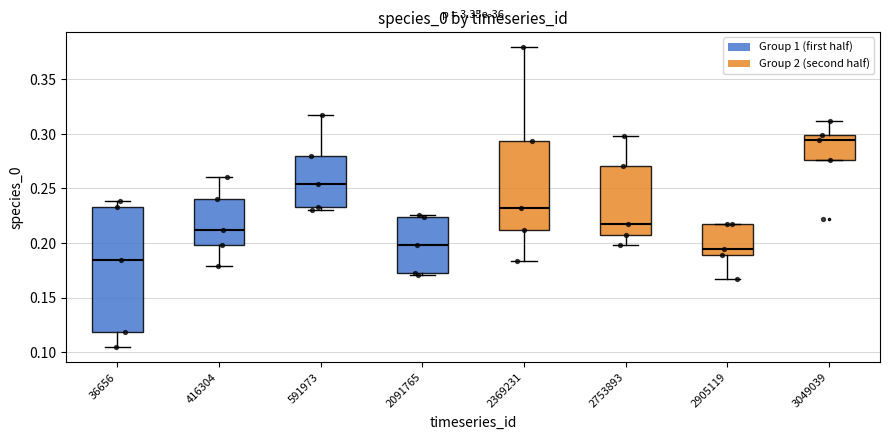

Reading left to right, read every box against the y-axis: the position of its median line, the range the box covers, and the ends of its whiskers. The values are not printed on the chart, so give them approximately, as read against the axis.

36656: median 0.185, box 0.120 to 0.235, whiskers 0.105 to 0.240
416304: median 0.210, box 0.200 to 0.240, whiskers 0.180 to 0.260
591973: median 0.255, box 0.235 to 0.280, whiskers 0.230 to 0.315
2091765: median 0.200, box 0.175 to 0.225, whiskers 0.170 to 0.225 (just above the box's upper edge)
2369231: median 0.230, box 0.210 to 0.295, whiskers 0.185 to 0.380
2753893: median 0.215, box 0.210 to 0.270, whiskers 0.200 to 0.300
2905119: median 0.195, box 0.190 to 0.215, whiskers 0.165 to 0.215
3049039: median 0.295, box 0.275 to 0.300, whiskers 0.275 to 0.310